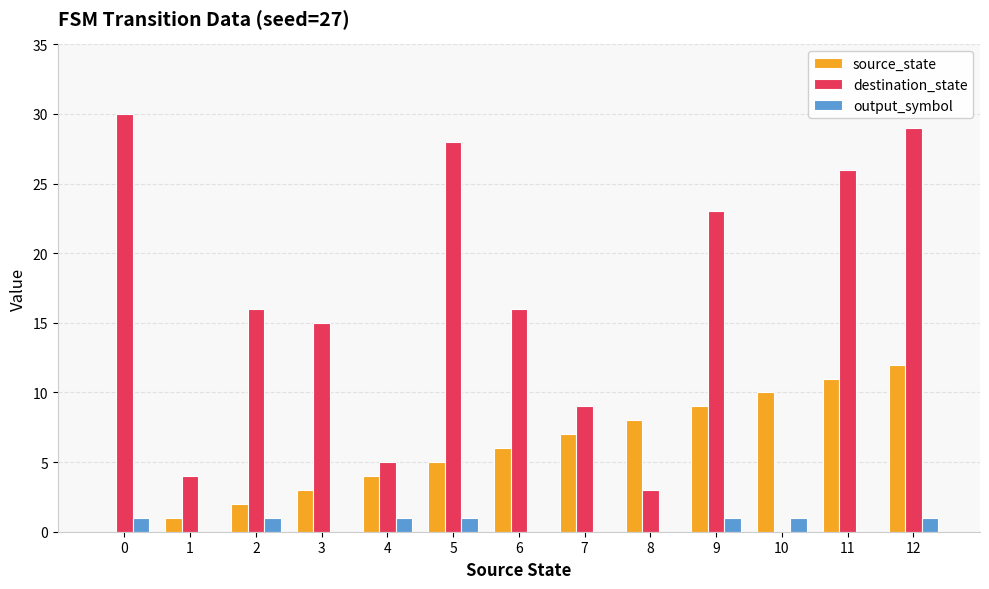

At which label is source_state closest to 6?

6